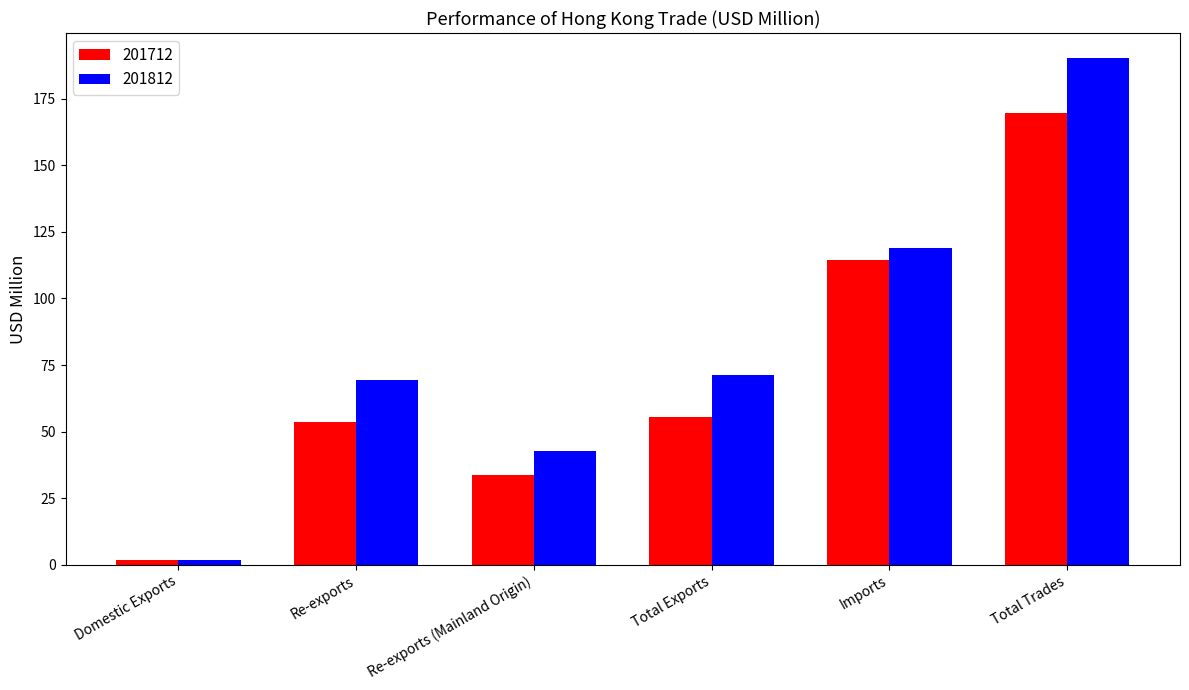

Which series has the largest total across all categories?

201812